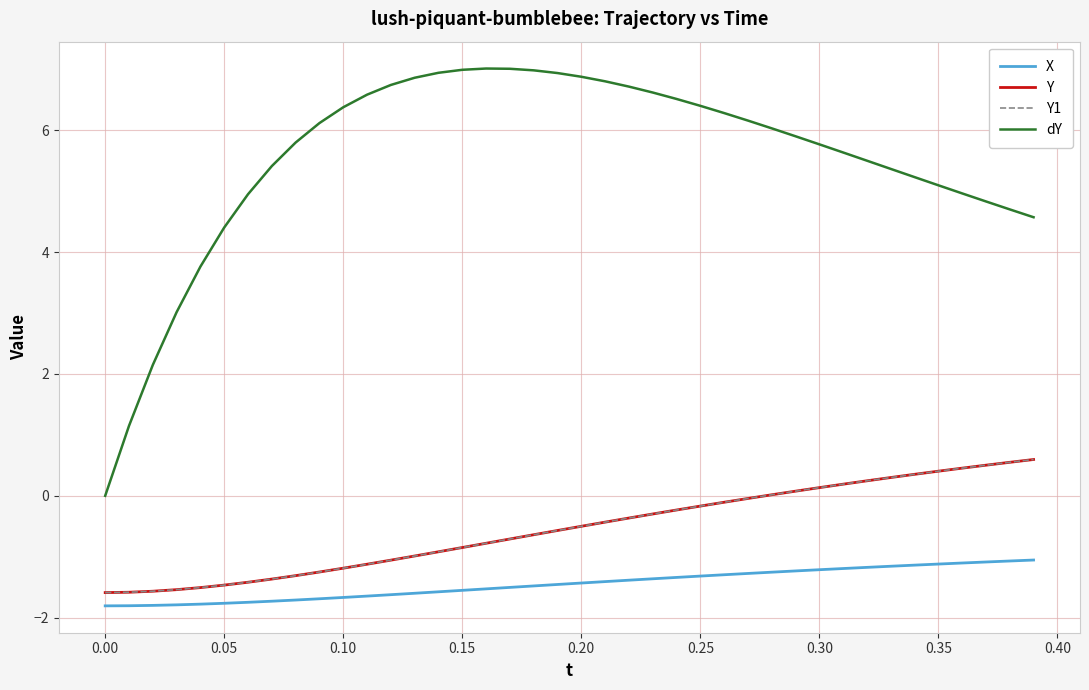

Is this an area chart (filled region under the line)?

No